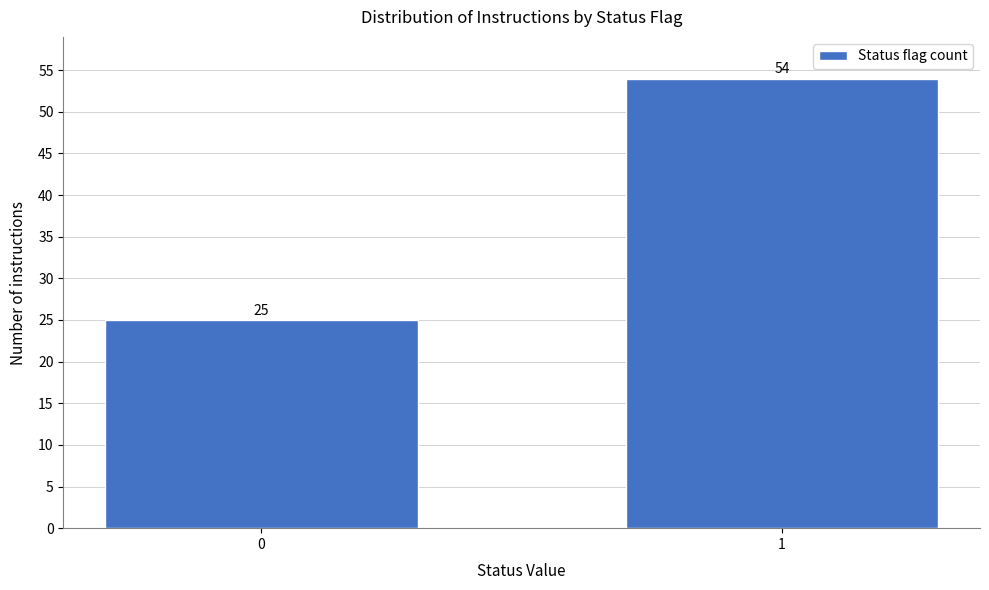

Reading right to left, list all the values displayed in this chart.

54	25